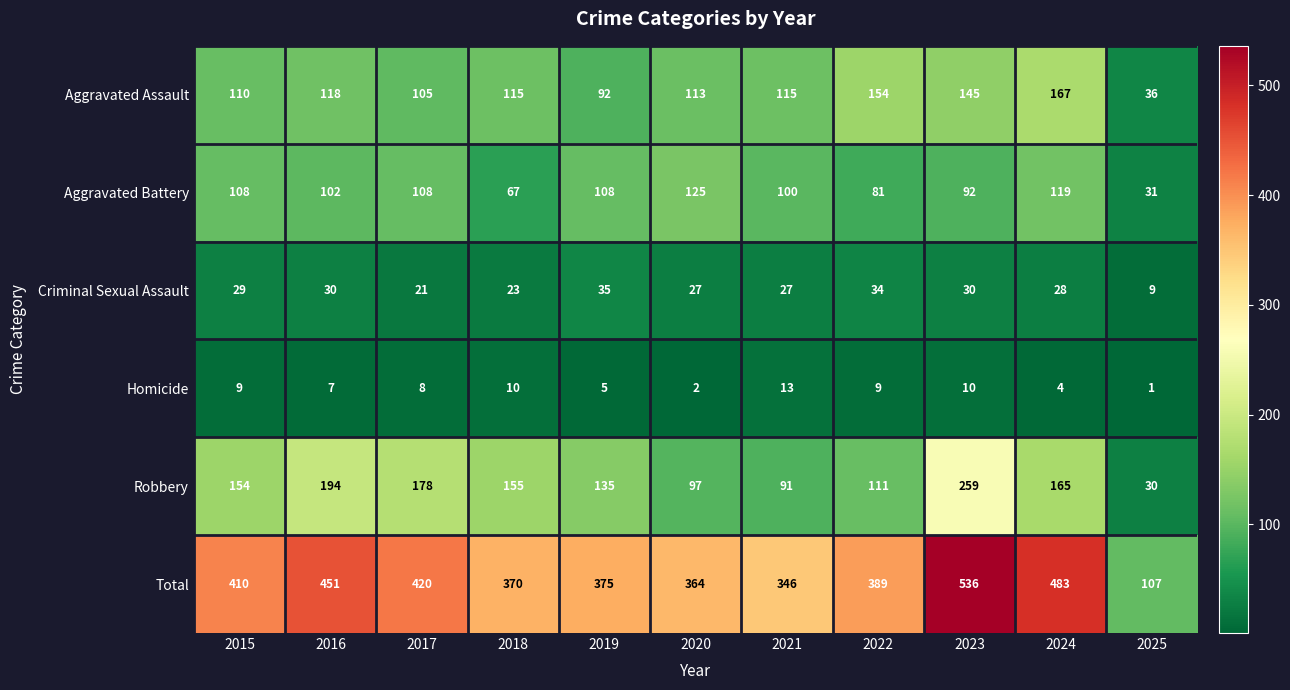

Is it true that Robbery equals 150 at 2022?

False